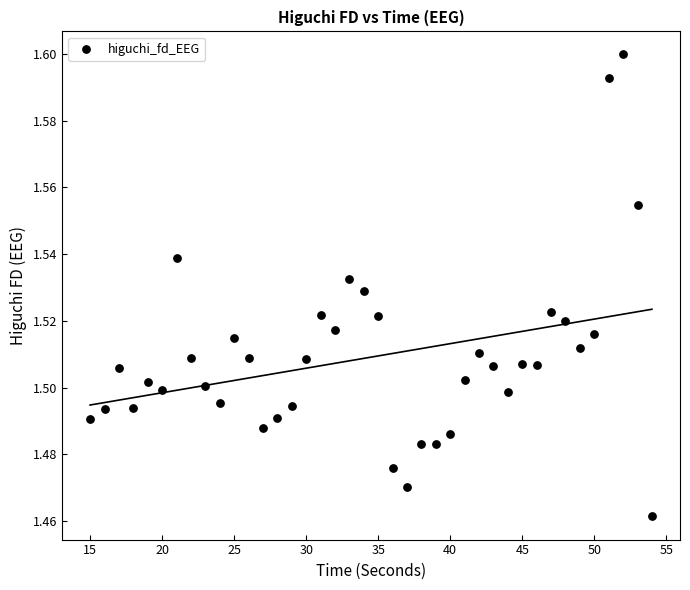

What is the range of X values (max minus min)?

39.0